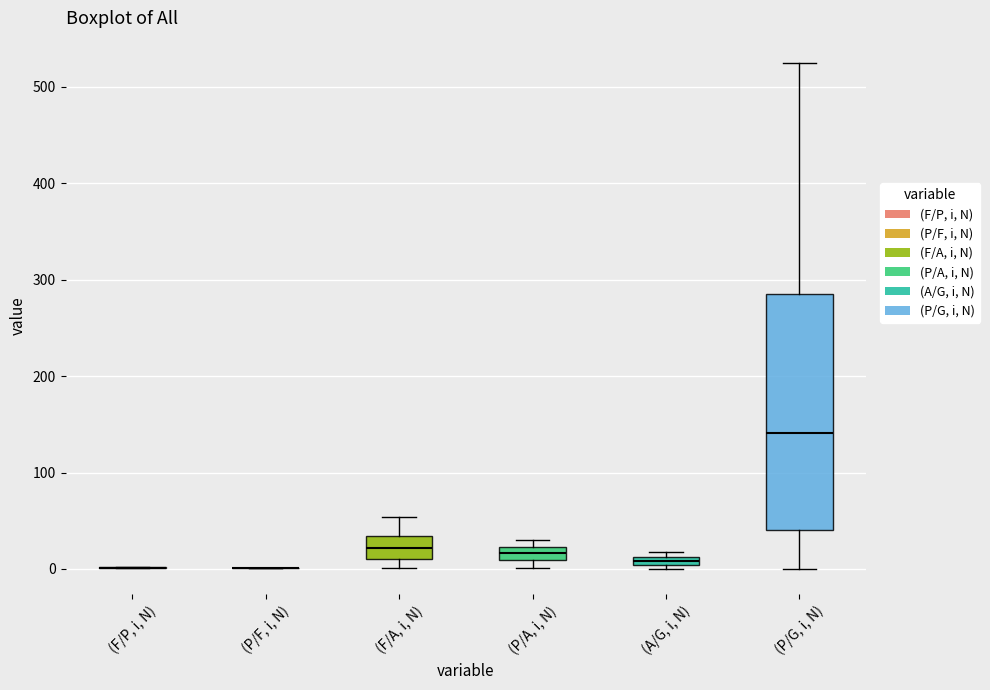

Which box is the tallest, from its lower edge to its upper edge?

(P/G, i, N)